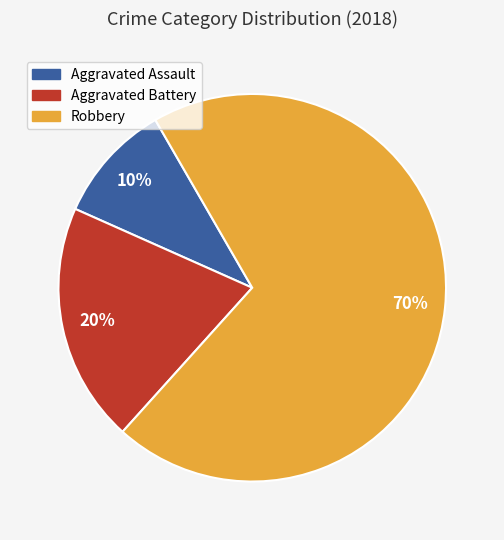

What percentage is the Aggravated Assault slice, to the nearest percent?

10%